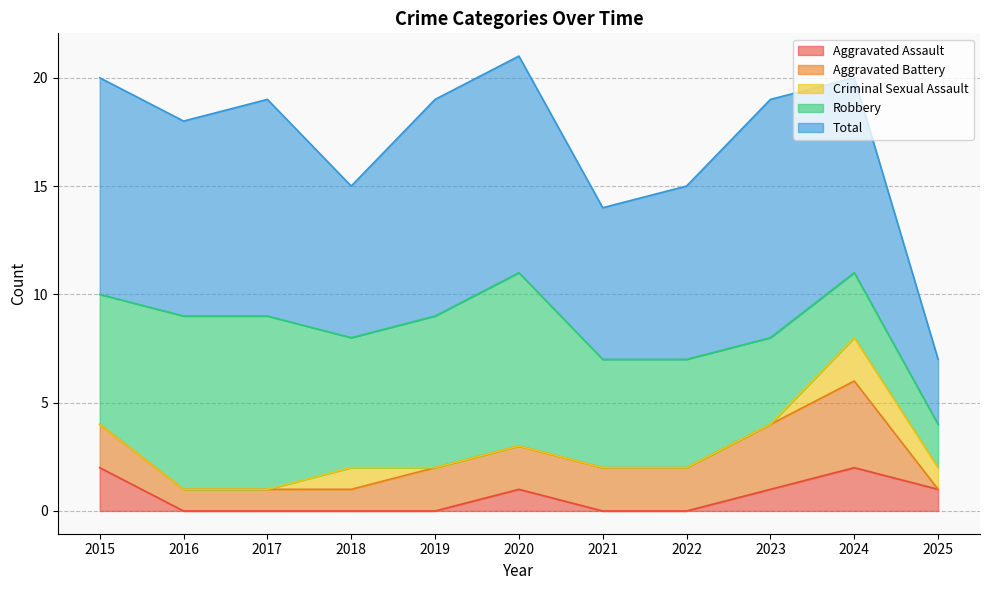

The Aggravated Assault series shows -1 at 2016. True or false?

False